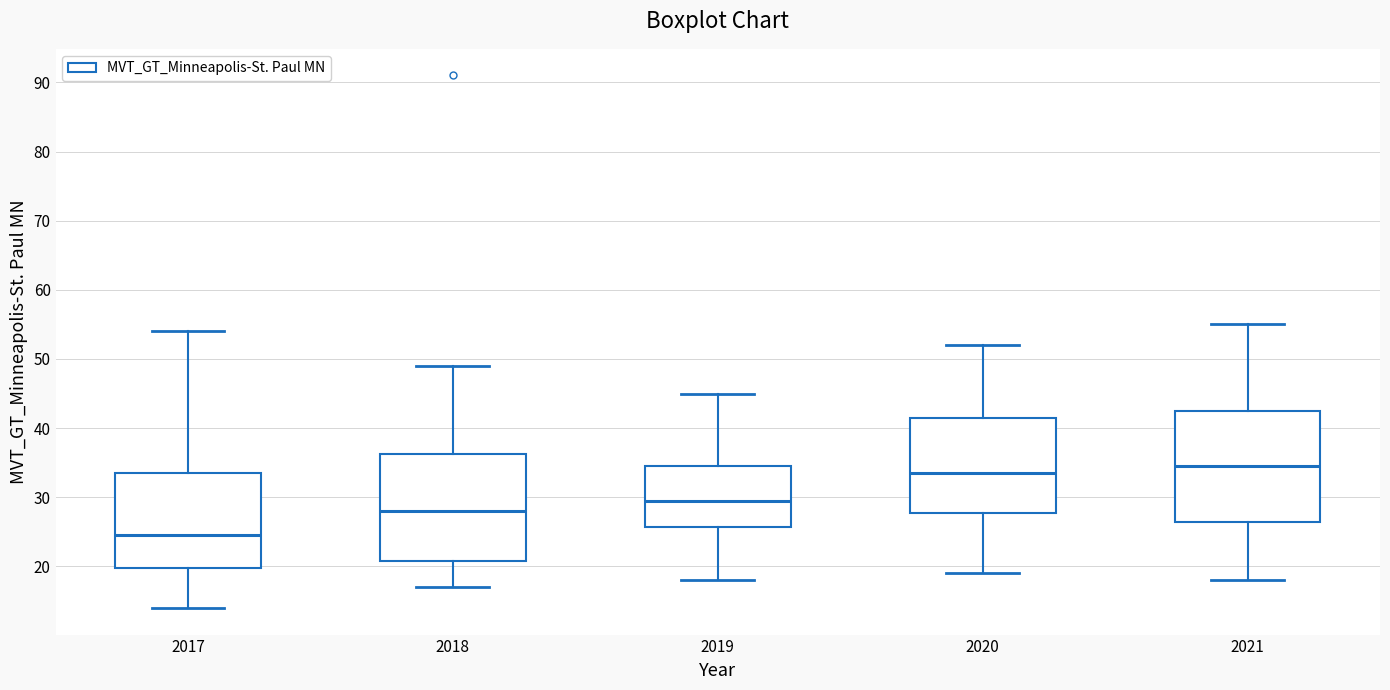

Reading left to right, read every box against the y-axis: the position of its median line, the range the box covers, and the ends of its whiskers. The values are not printed on the chart, so give them approximately, as read against the axis.

2017: median 25, box 20 to 34, whiskers 14 to 54
2018: median 28, box 21 to 36, whiskers 17 to 49
2019: median 30, box 26 to 35, whiskers 18 to 45
2020: median 34, box 28 to 42, whiskers 19 to 52
2021: median 35, box 27 to 43, whiskers 18 to 55